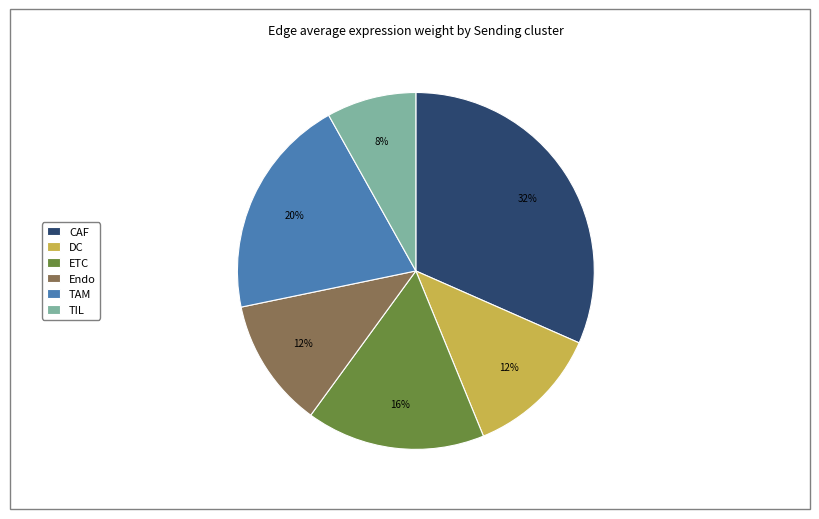

What is the largest slice in the pie chart?

CAF